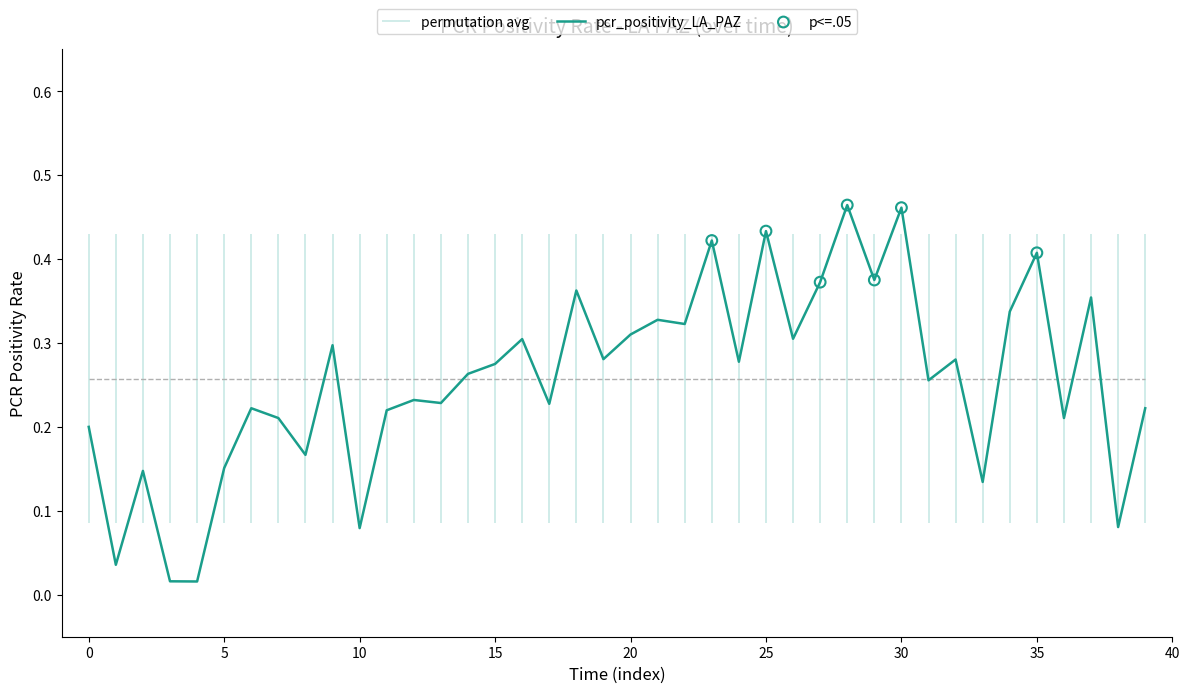

The value of pcr_positivity_LA_PAZ at 30 is 0.6. True or false?

False